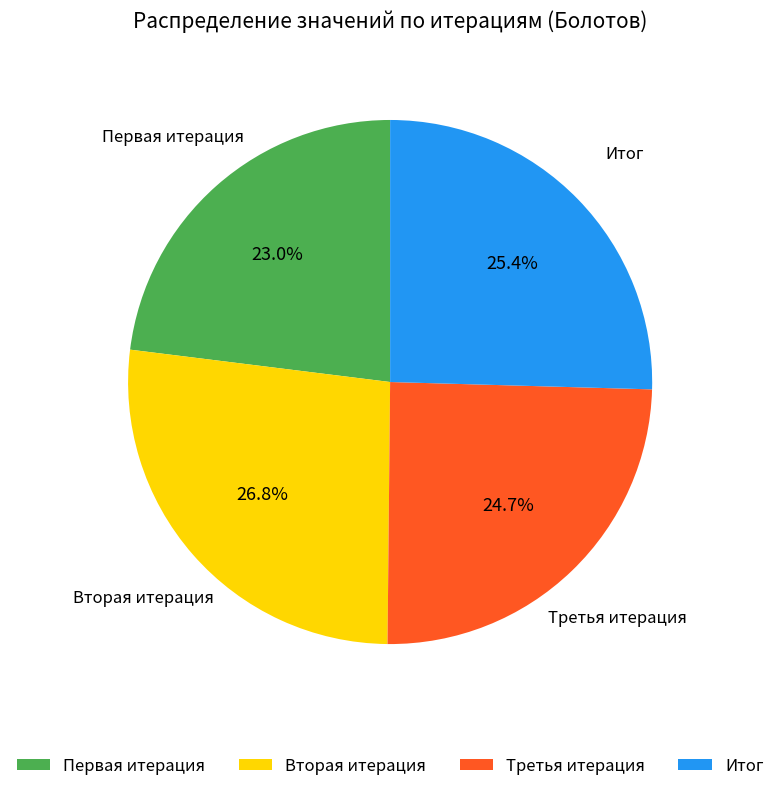

Is there a majority slice in this chart?

No